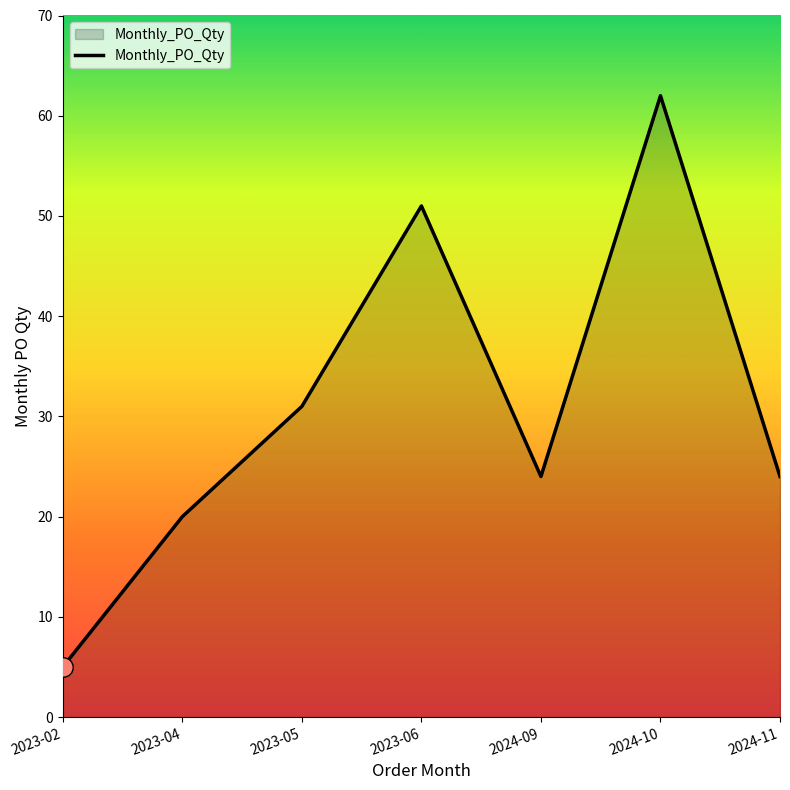

What position from the right is 2023-02?

7